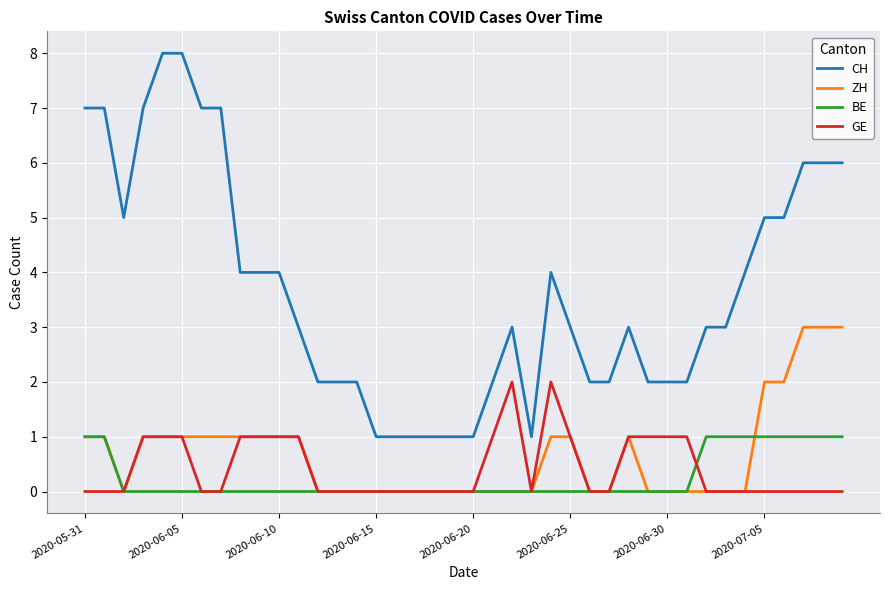

Which series has the largest total across all categories?

CH